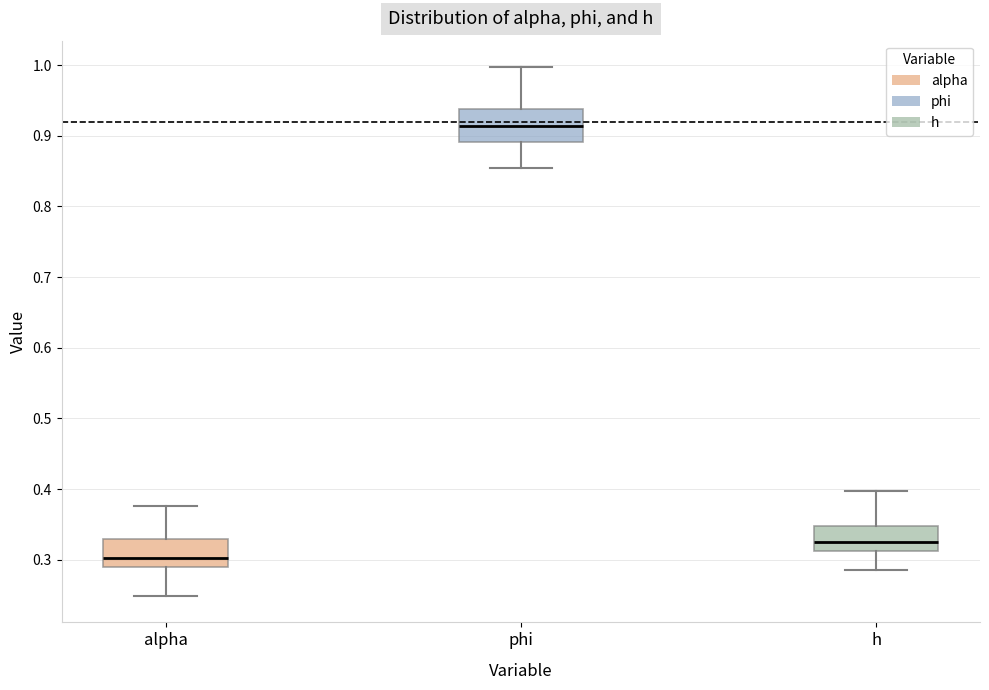

Reading left to right, transcribe this box plot: for each box, give where its median line is, the range the box spans, and where its two whiskers end, as read against the y-axis. The values are not printed on the chart, so give them approximately, as read against the axis.

alpha: median 0.30, box 0.29 to 0.33, whiskers 0.25 to 0.38
phi: median 0.91, box 0.89 to 0.94, whiskers 0.85 to 1.00
h: median 0.33, box 0.31 to 0.35, whiskers 0.29 to 0.40